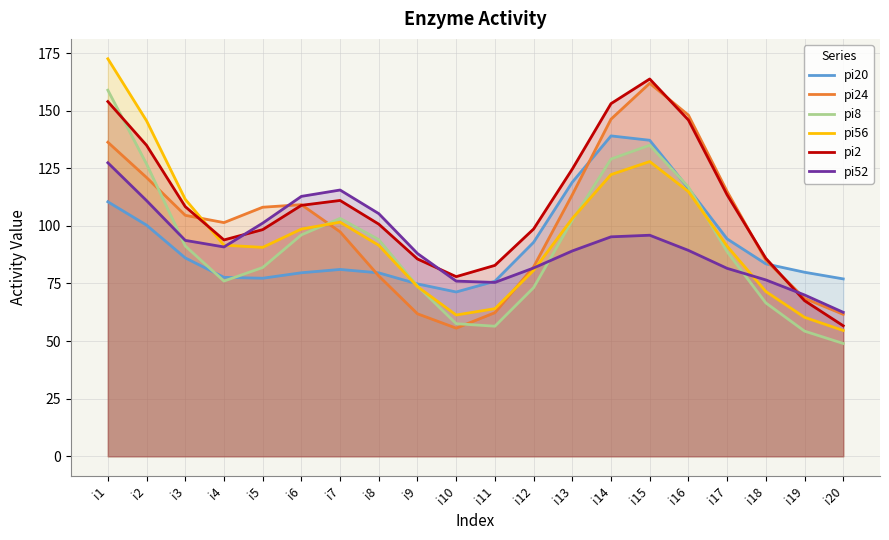

Which series ends up on top after the final intersection of pi52 and pi56?

pi52